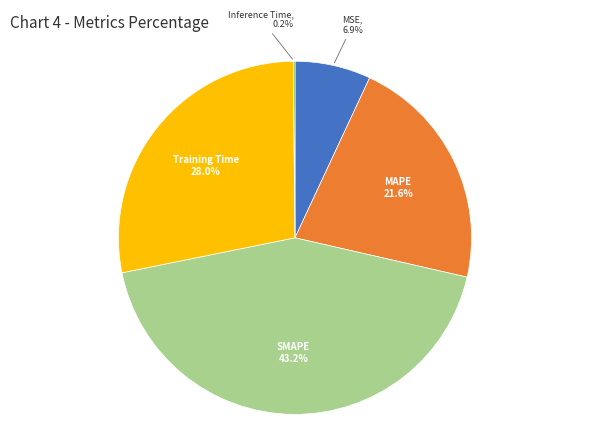

To the nearest percent, what is the difference between the largest and smallest slice percentages?

43%